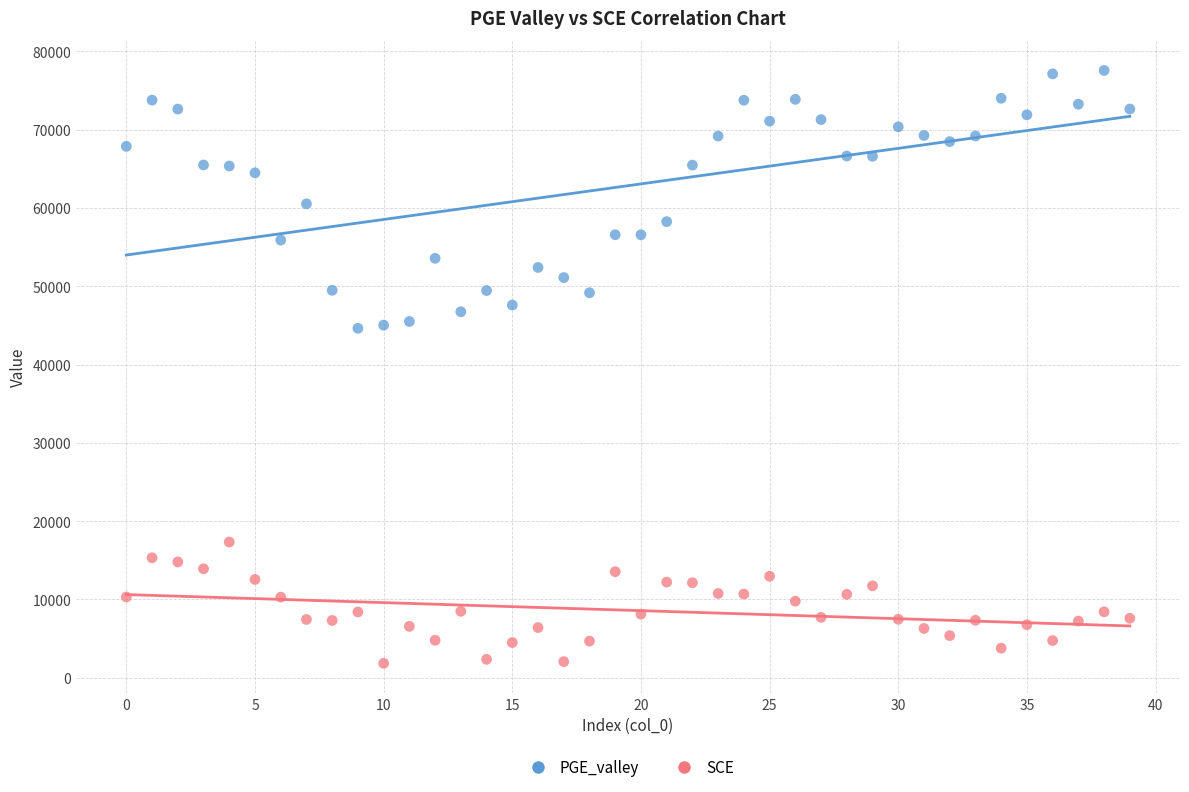

What are all the series names shown in the legend?

PGE_valley, SCE